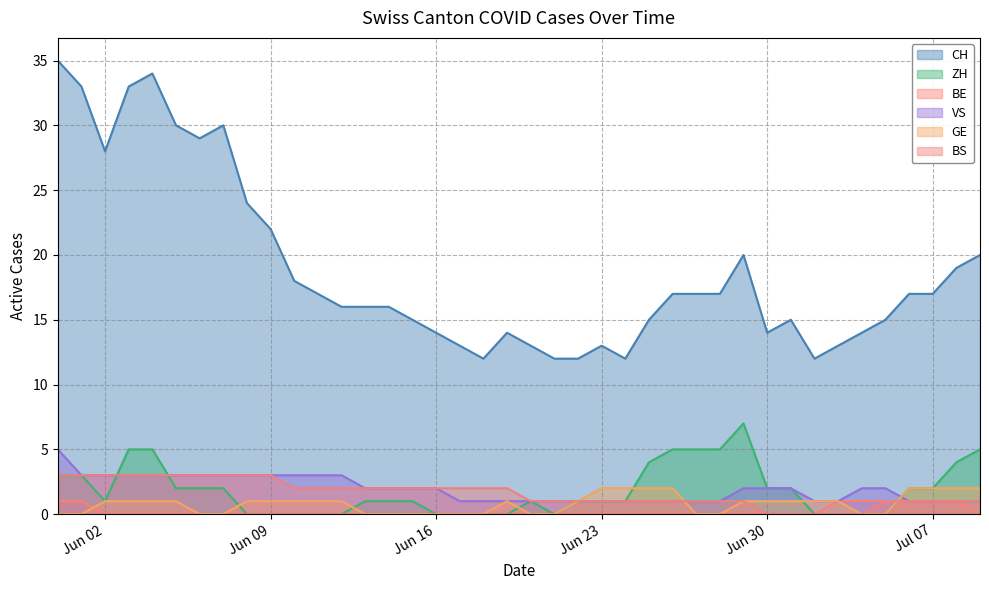

Which series has the largest range (max minus min)?

CH